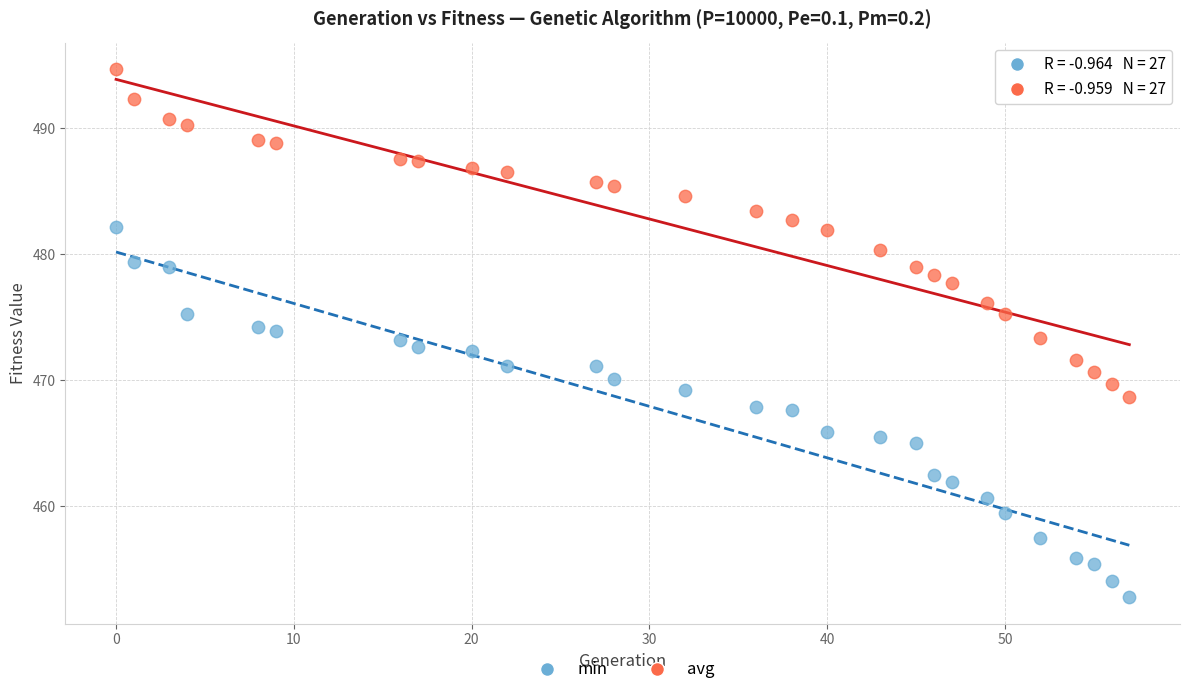

Which series has the largest Y range (max minus min)?

min